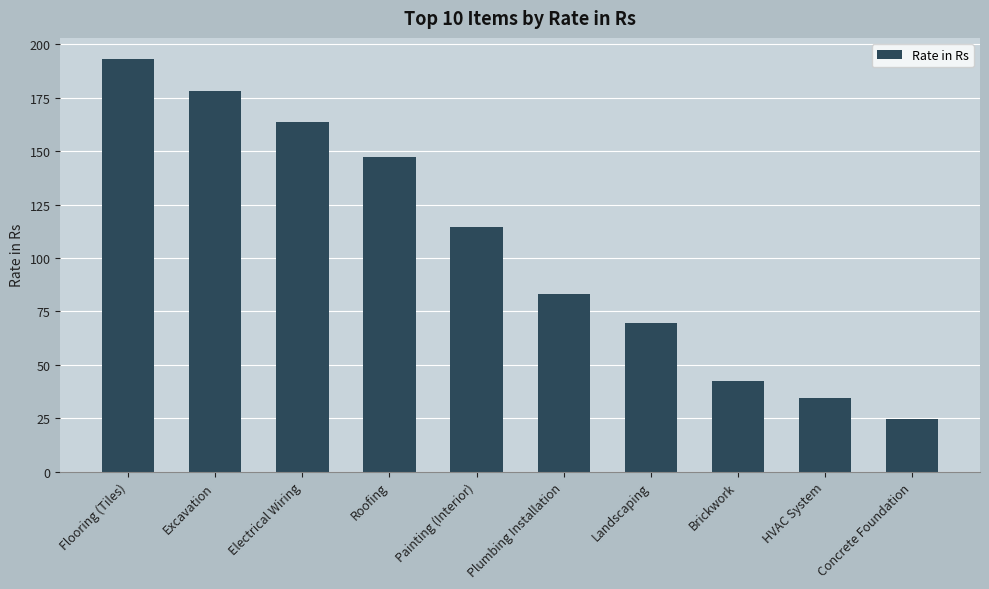

At which label is the value closest to 108?

Painting (Interior)